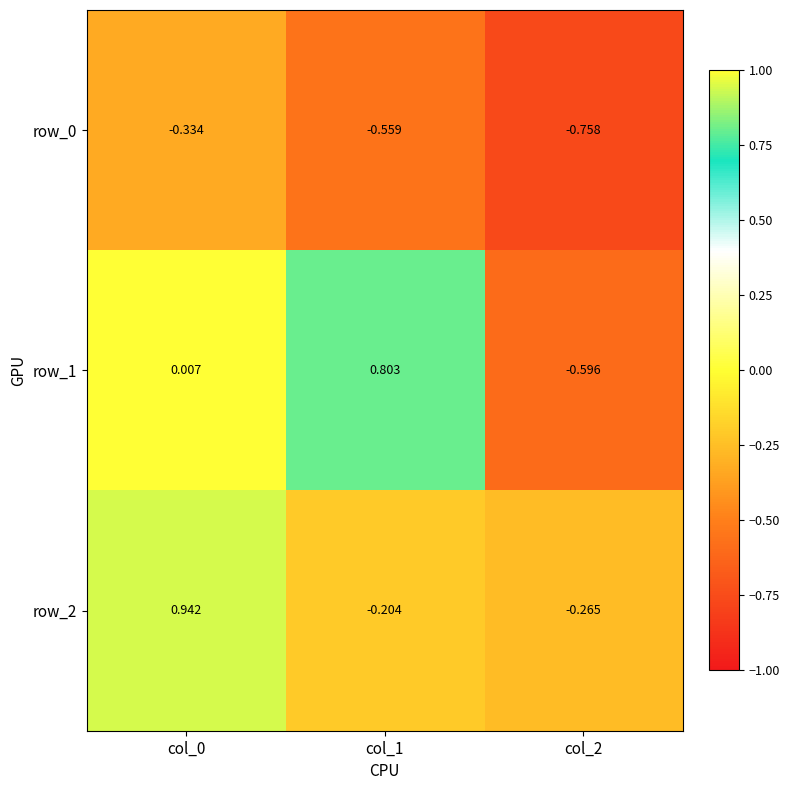

Is the value of row_0 at col_0 greater than the value of row_1 at col_0?

No